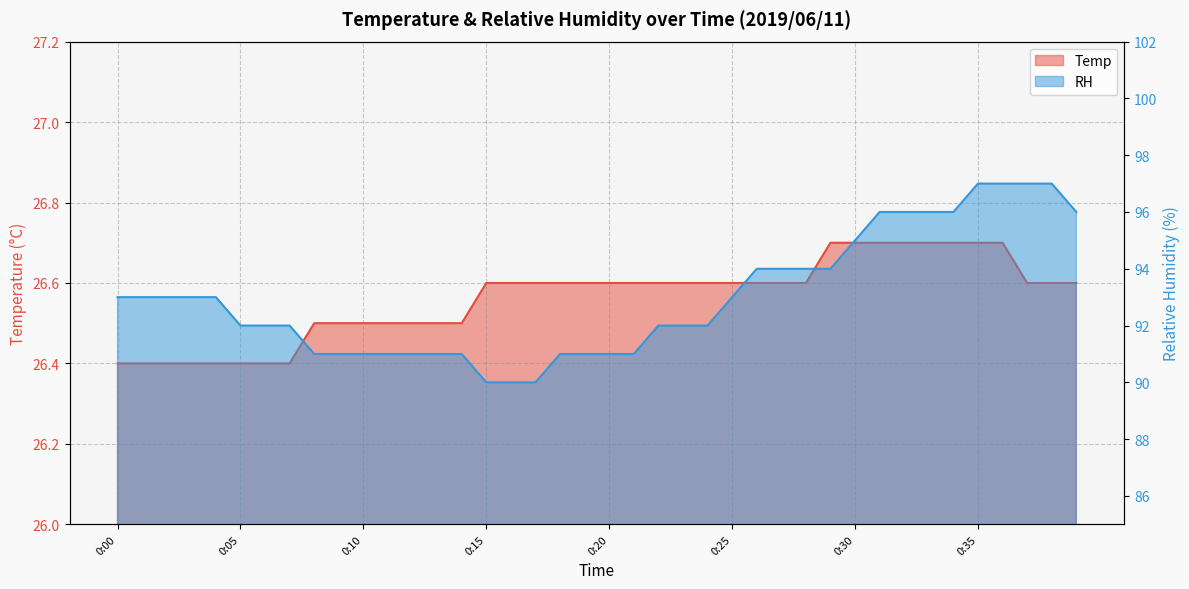

True or false: Temp and RH intersect in this chart.

False